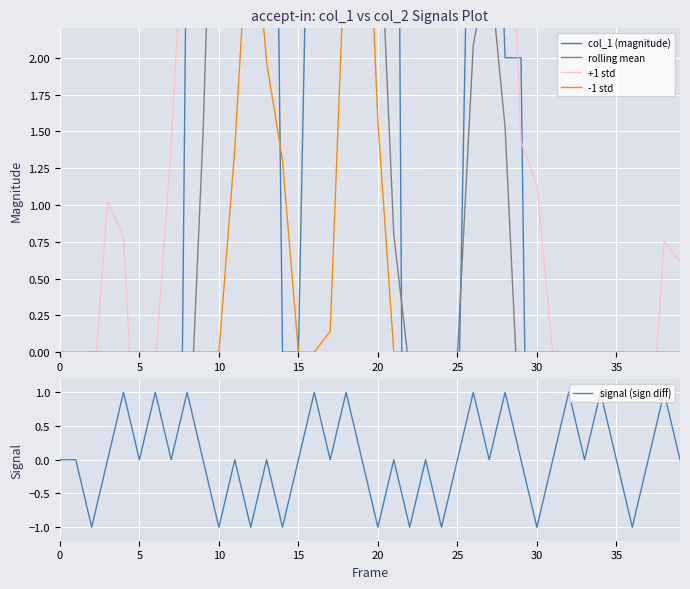

What is the difference between the highest and lowest values at 33?

7.0